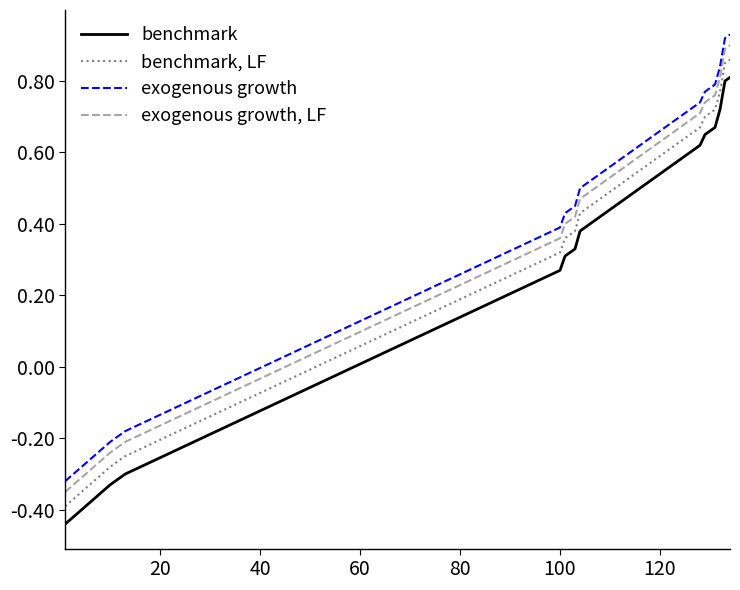

True or false: exogenous growth and benchmark, LF intersect in this chart.

False